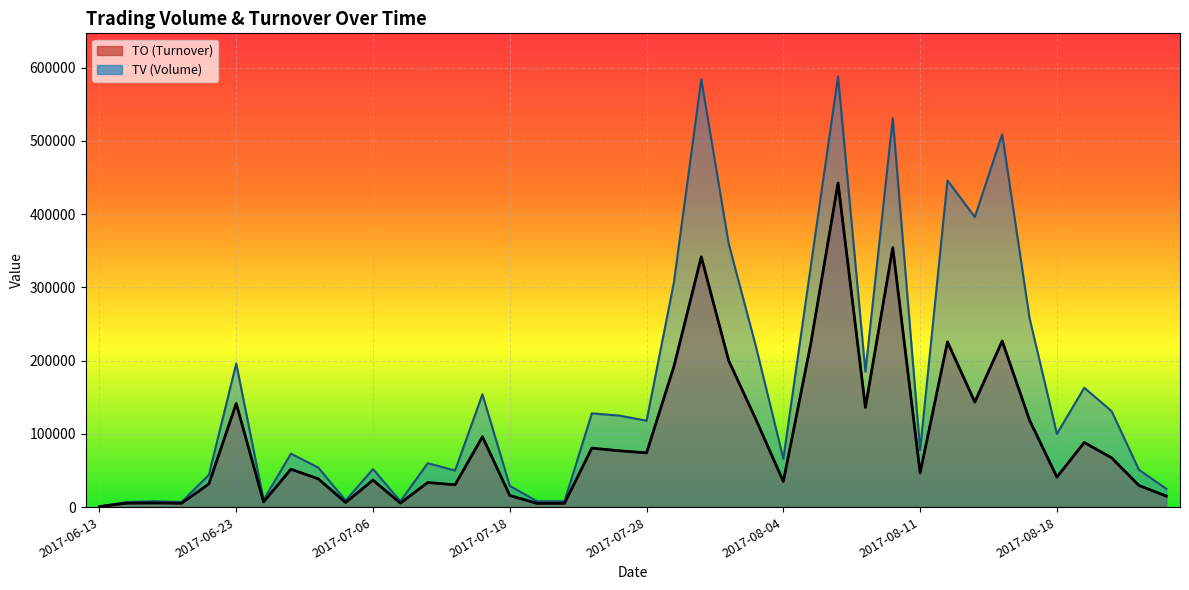

How many series are shown in this chart?

2